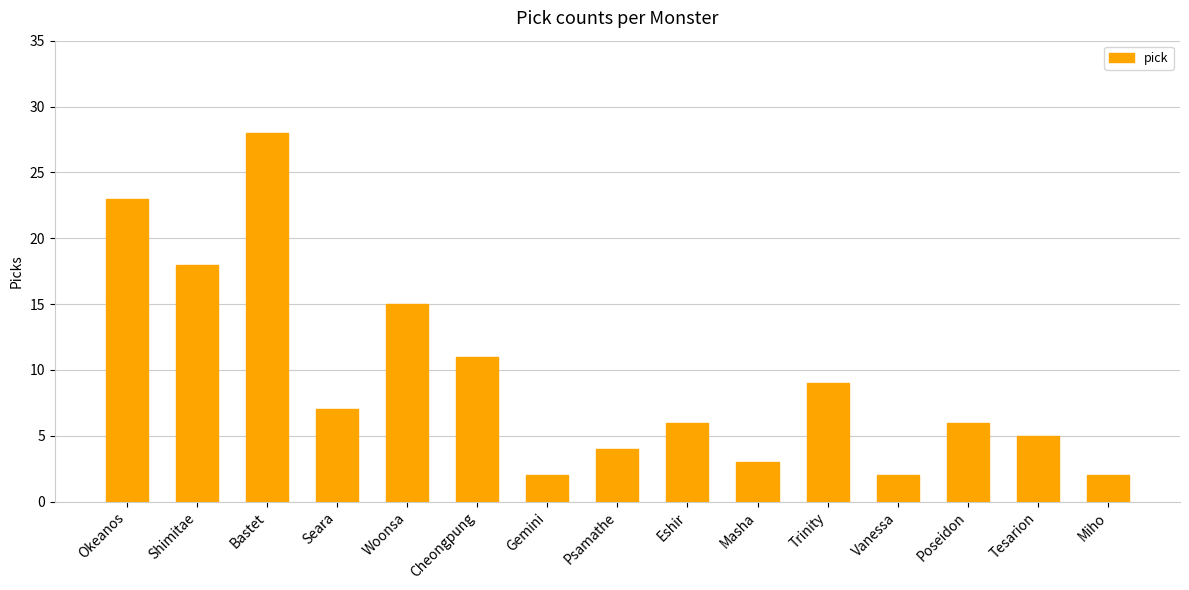

What is the sum of all values?

141